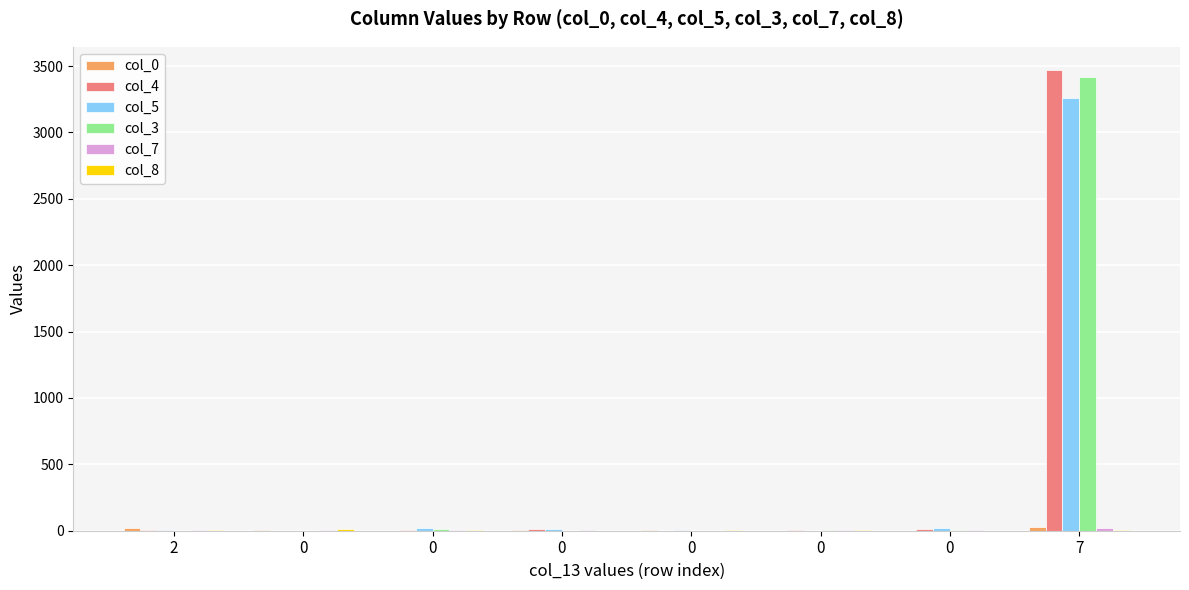

Are the bars horizontal?

No